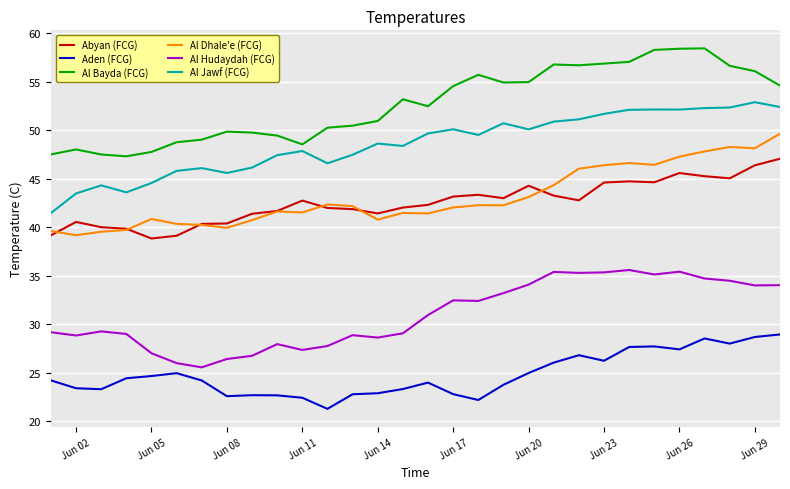

Is this an area chart (filled region under the line)?

No